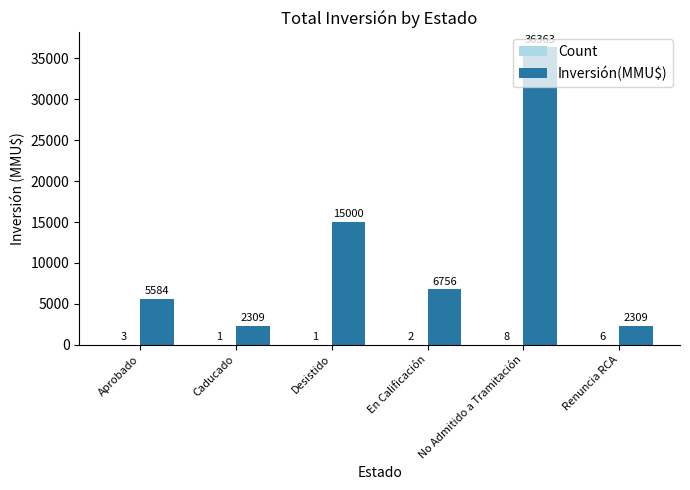

Between Aprobado and Renuncia RCA, which series saw the biggest shift?

Inversión(MMU$)